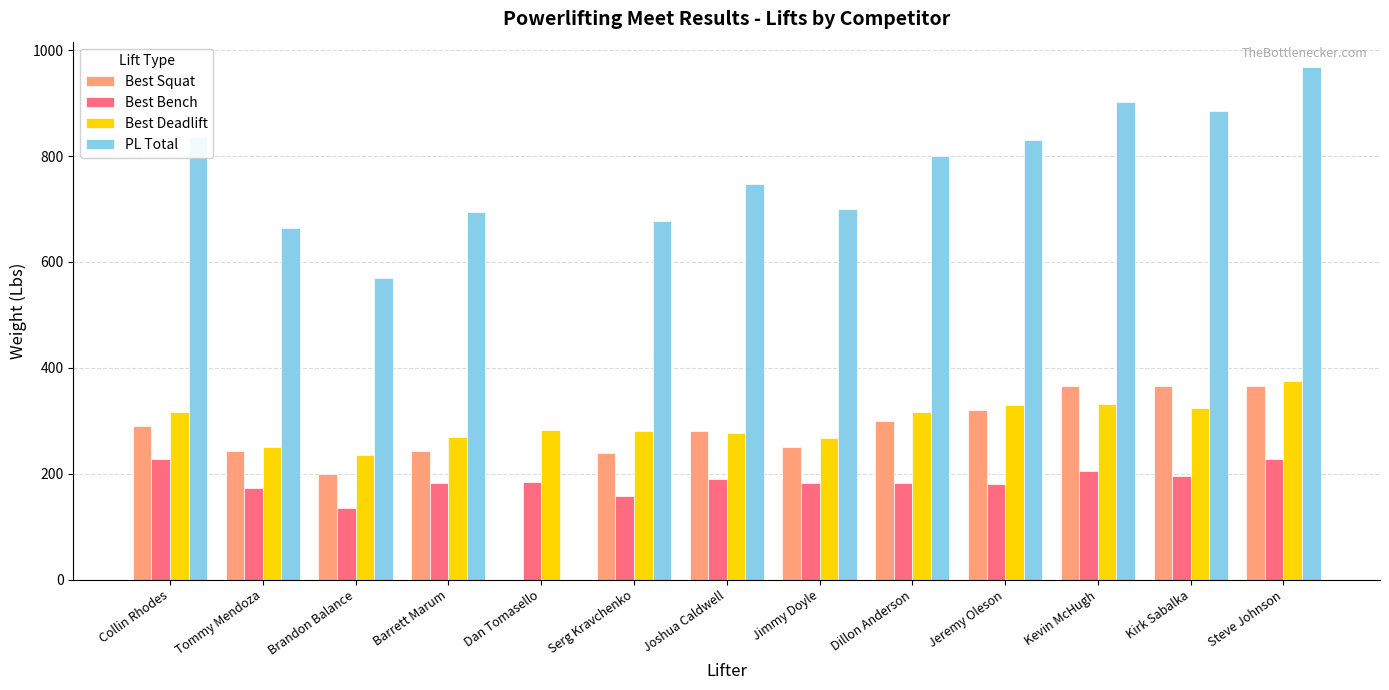

At which category is the sum across all series the highest?

Steve Johnson